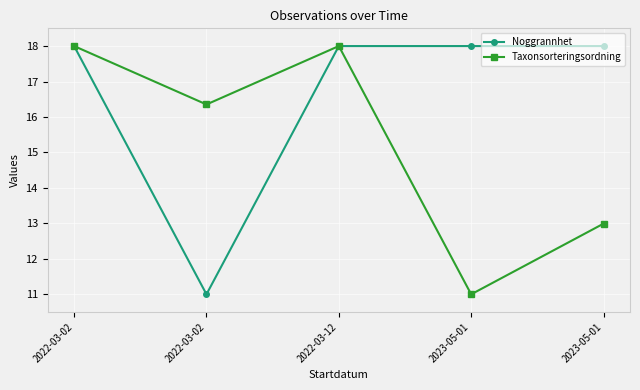

How many lines are shown in the chart?

2